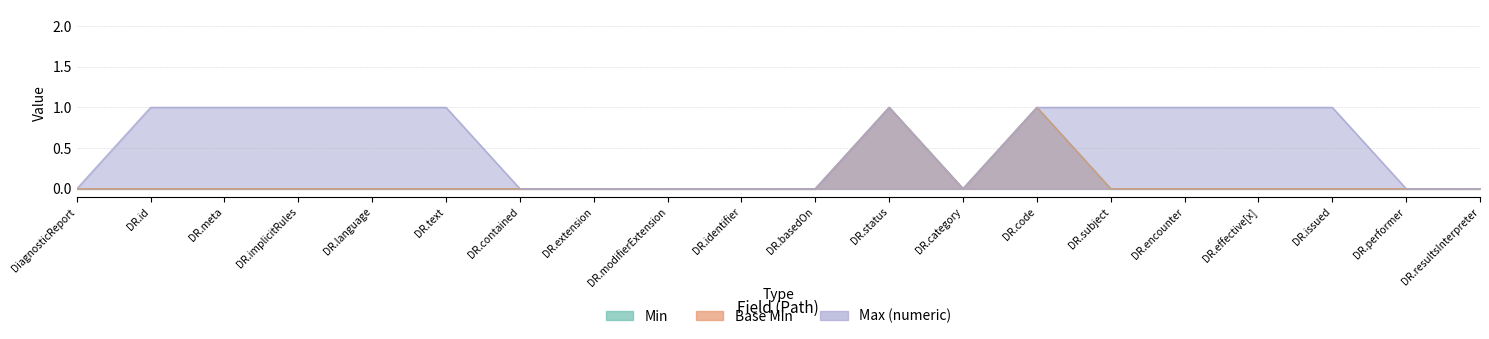

True or false: Base Min and Min cross at least once.

False